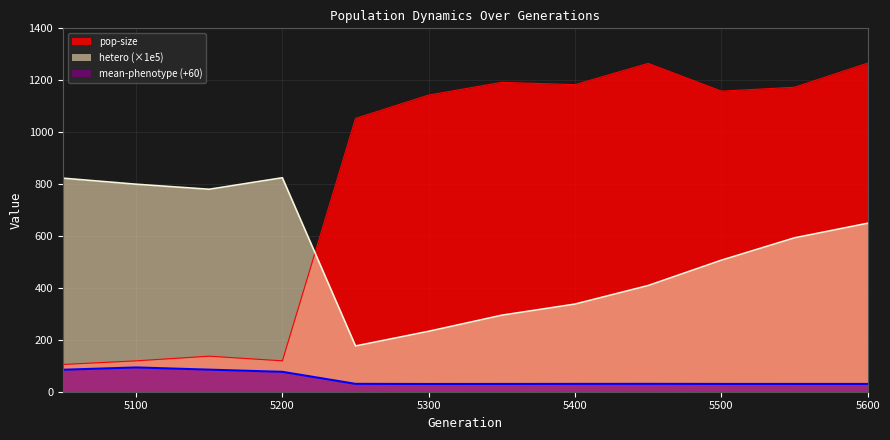

What is the value of the mean-phenotype point at the 1st from the left?

84.6